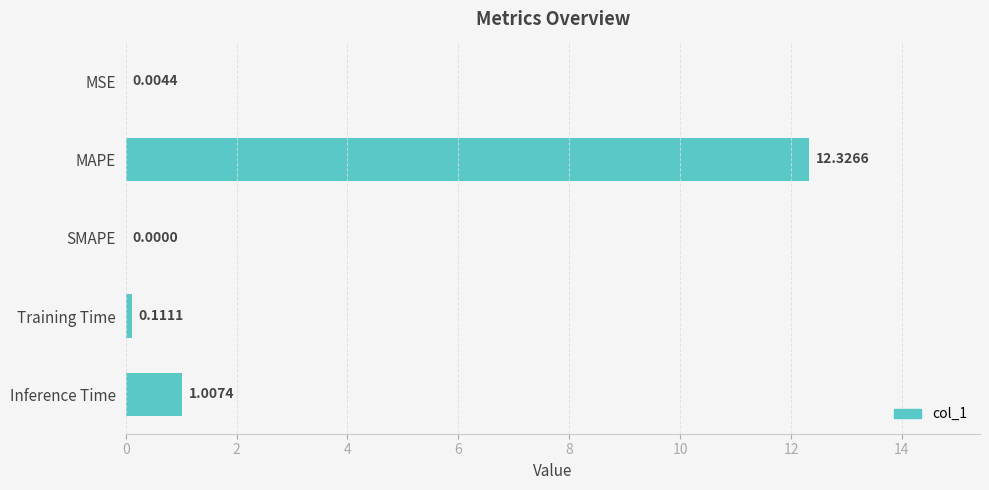

What is the sum of the values at MAPE and Training Time?

12.4